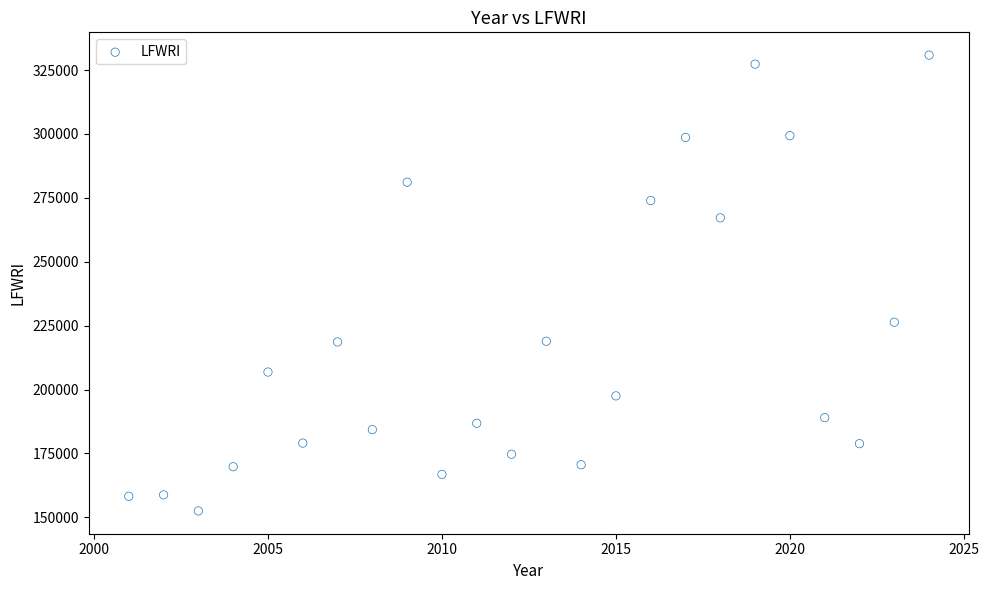

What is the range of X values (max minus min)?

23